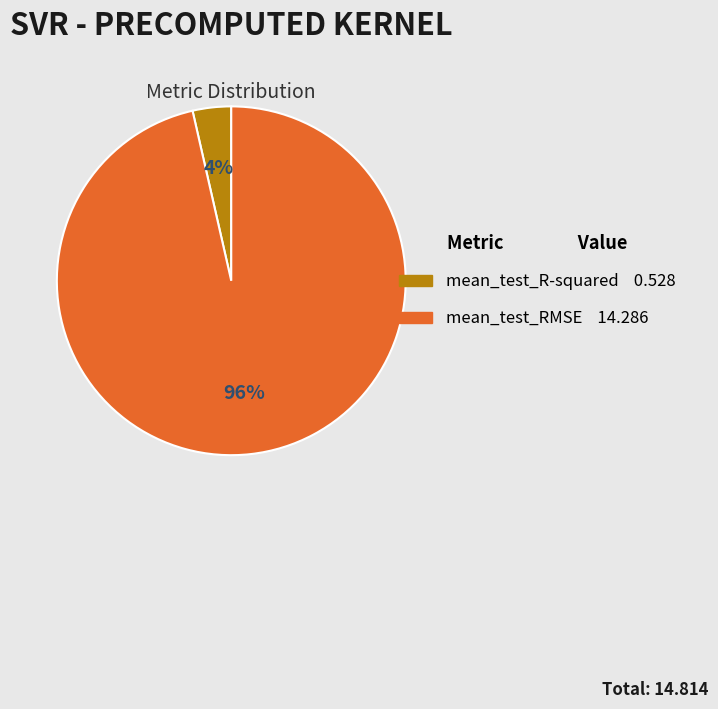

Is it true that mean_test_R-squared is 4% of the pie?

True